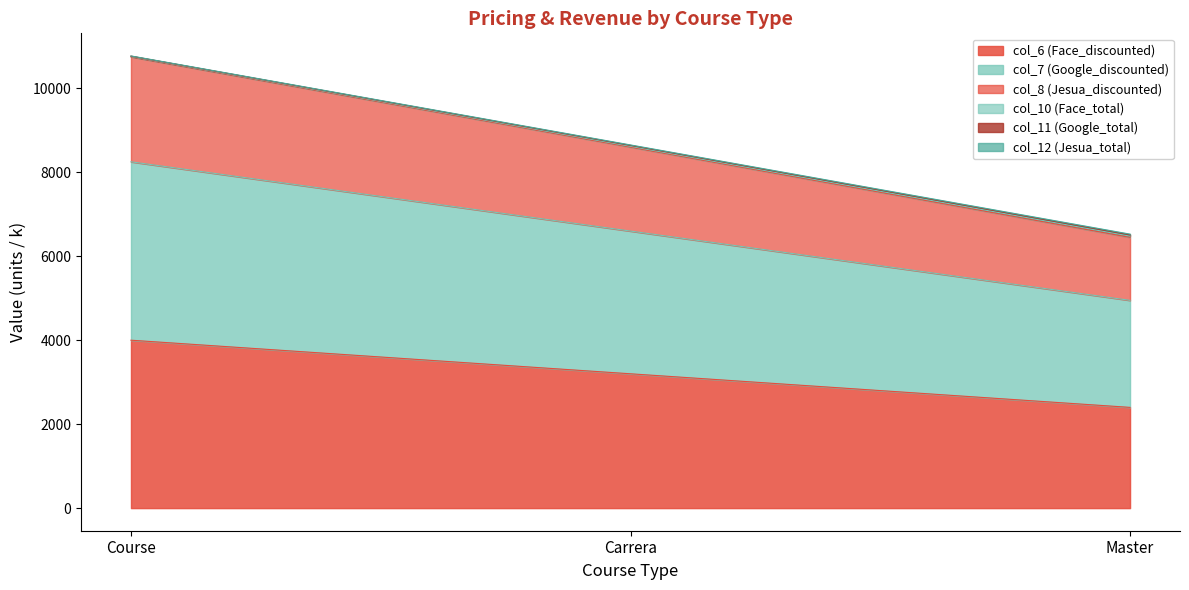

Does the chart display data point markers on the line(s)?

No